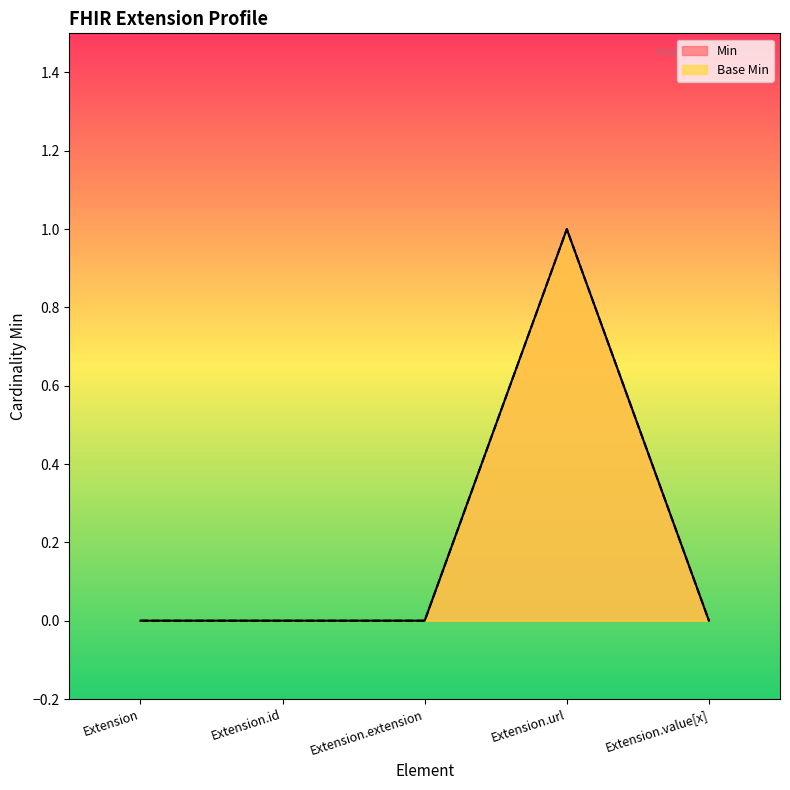

Reading right to left, transcribe all the data shown in this chart.

Min: 0	1	0	0	0
Base Min: 0	1	0	0	0